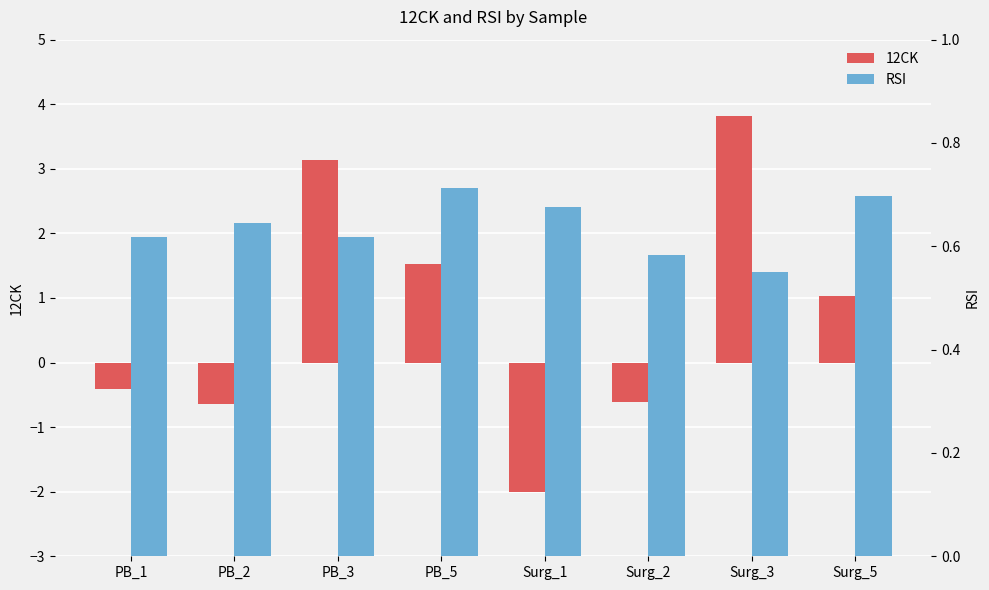

What is the average value of the RSI series?

0.6